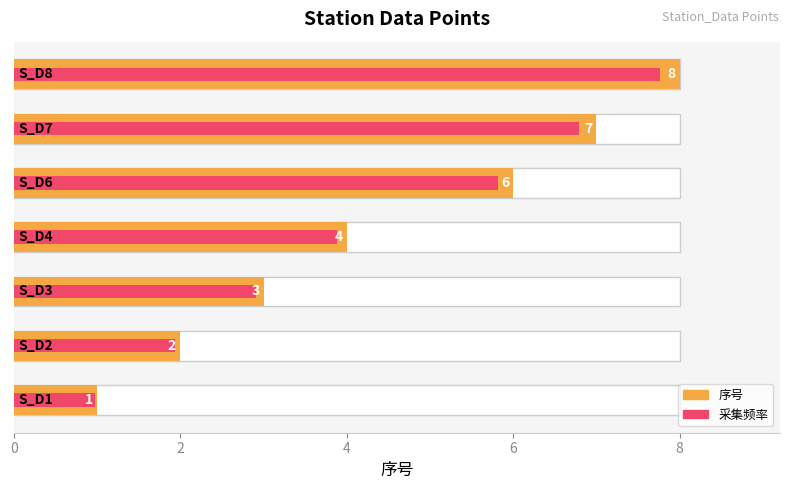

Reading left to right, extract all data points from this chart.

序号: 1.0	2.0	3.0	4.0	6.0	7.0	8.0
采集频率: 1.0	1.9	2.9	3.9	5.8	6.8	7.8